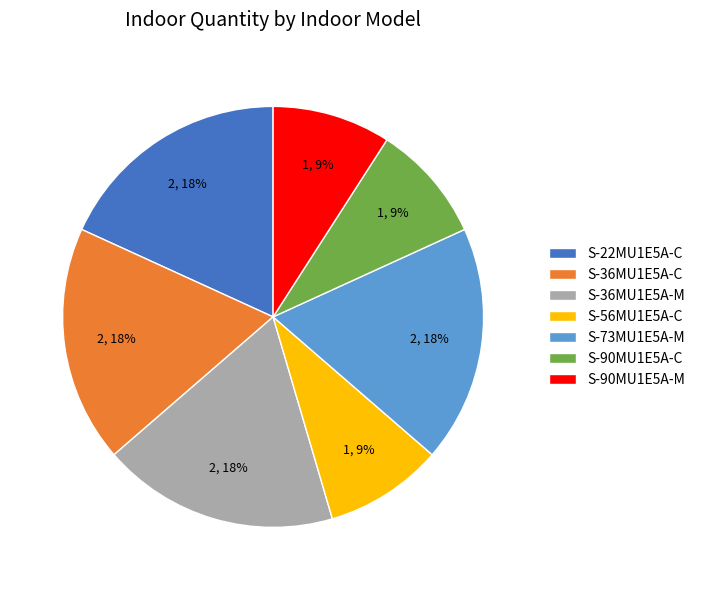

Is there any slice that represents more than half of the pie?

No